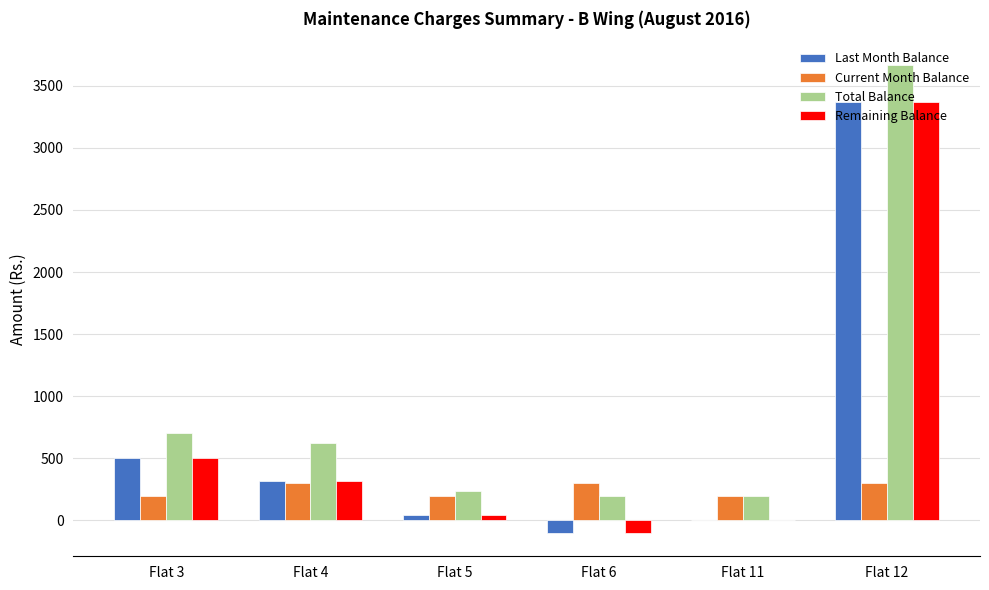

What are all the series names shown in the legend?

Last Month Balance, Current Month Balance, Total Balance, Remaining Balance